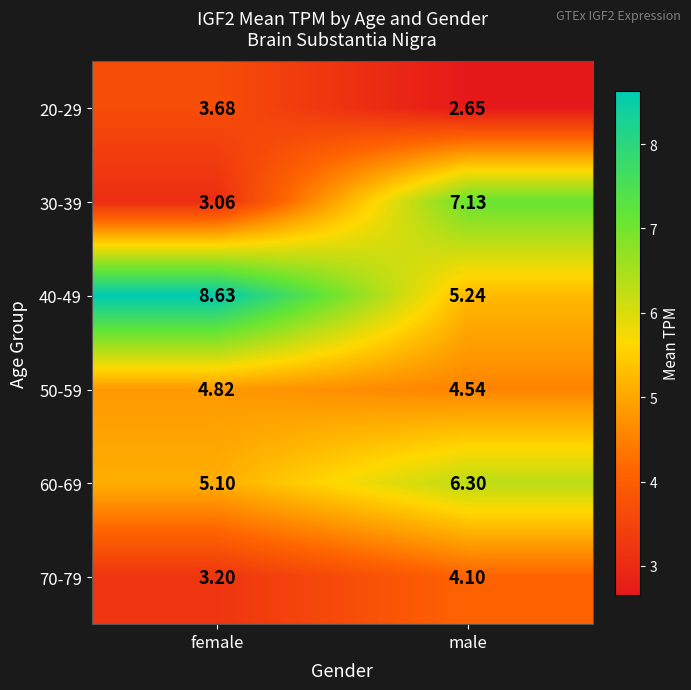

Which category has the lowest value across all series?

male